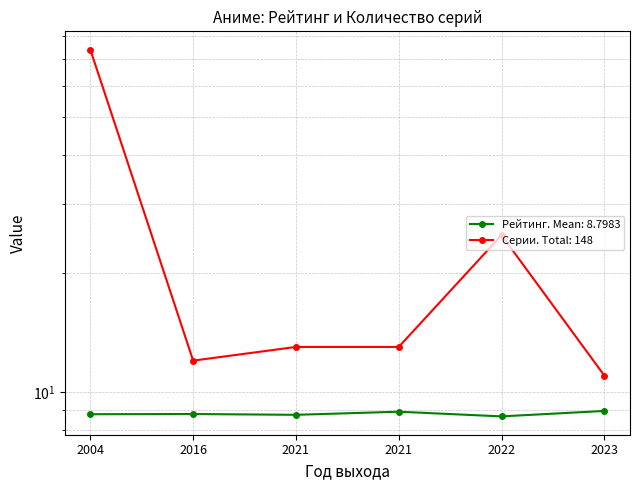

How many lines are shown in the chart?

2